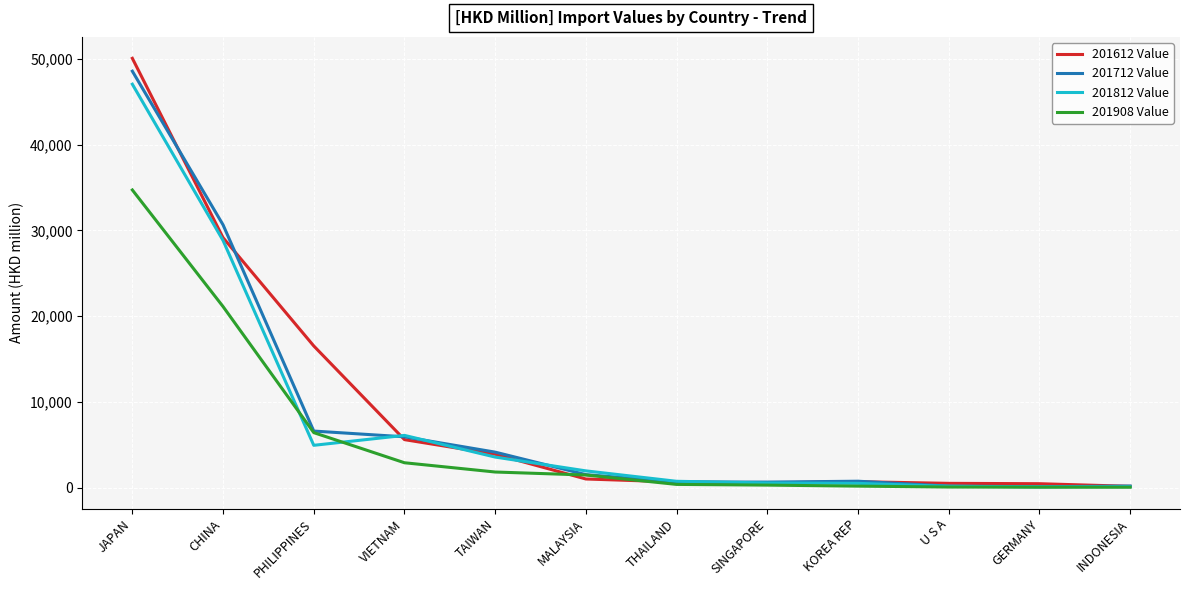

Is this an area chart (filled region under the line)?

No